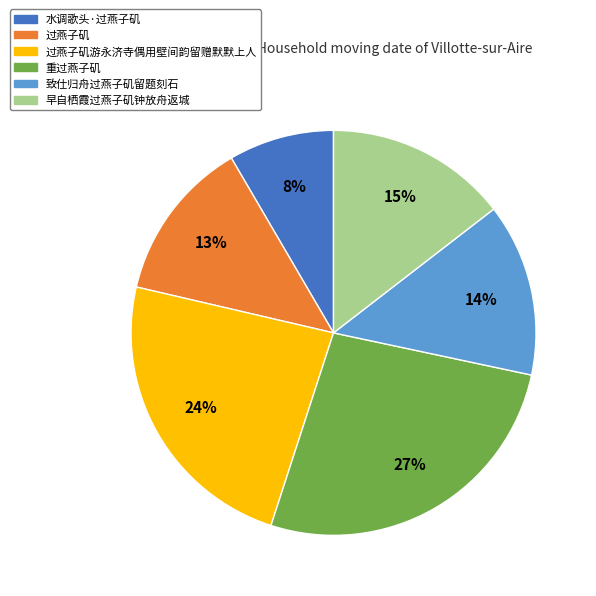

Does any single category account for the majority?

No